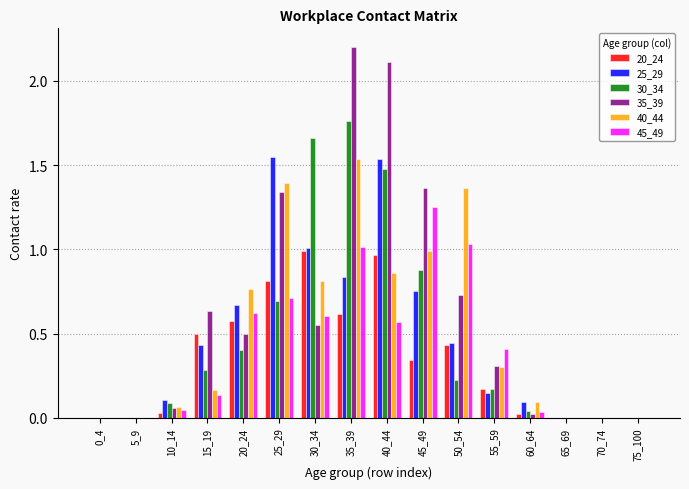

What is the total value across all series at 35_39?

8.0